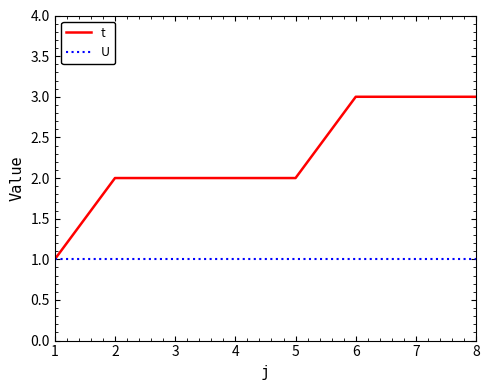

What is the maximum value shown in the chart?

3